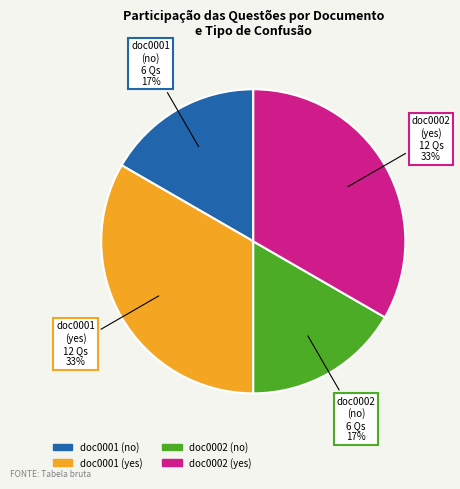

Count the number of slices in the pie.

4